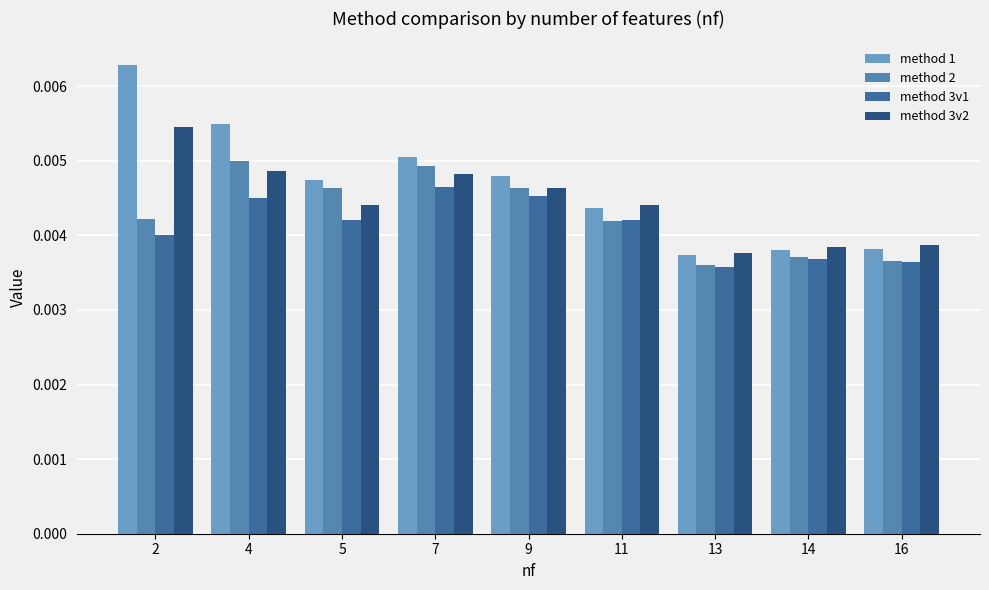

Which has a higher value, 14 or 9?

9